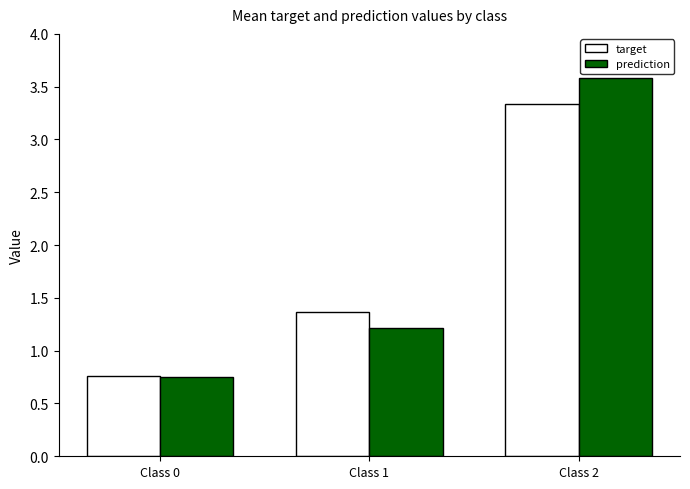

Which series has the widest spread of values?

prediction